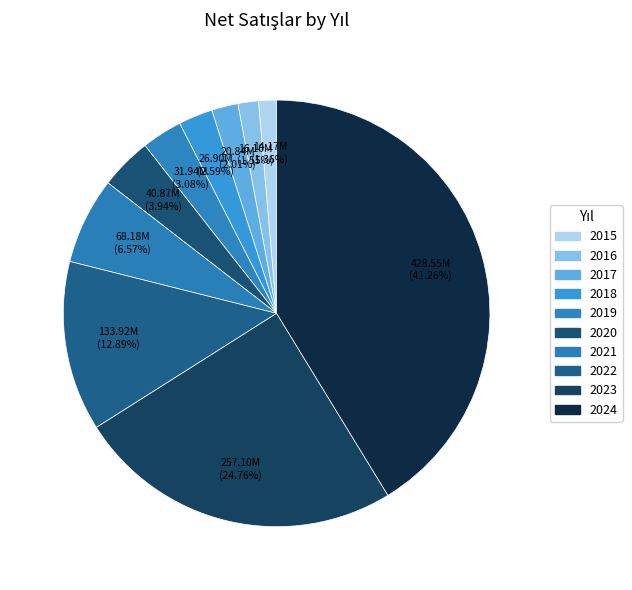

Is the sum of 2019 and 2024 greater than half?

No